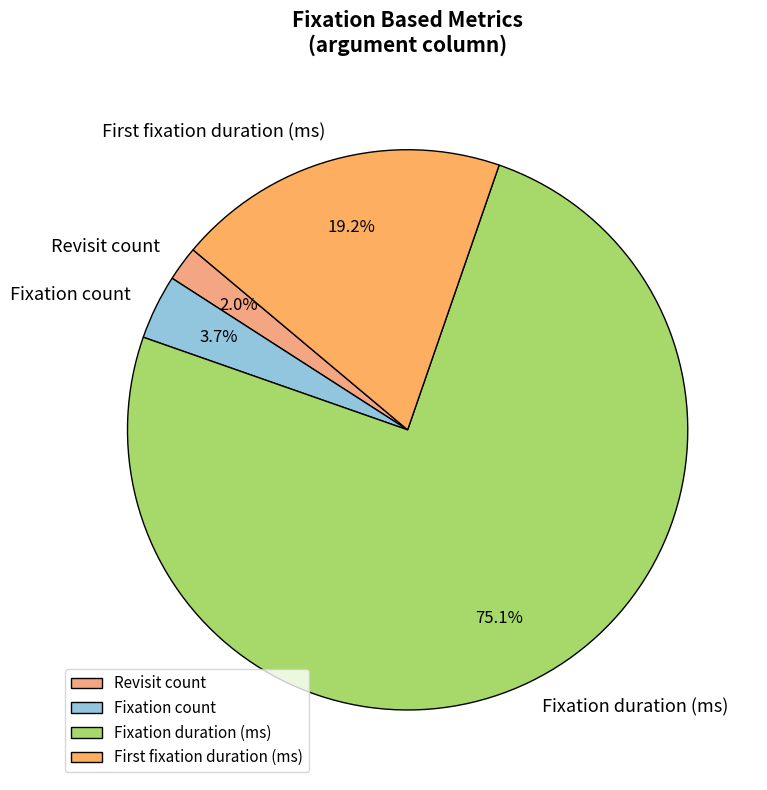

Do Revisit count and Fixation duration (ms) together represent more than half of the pie?

Yes